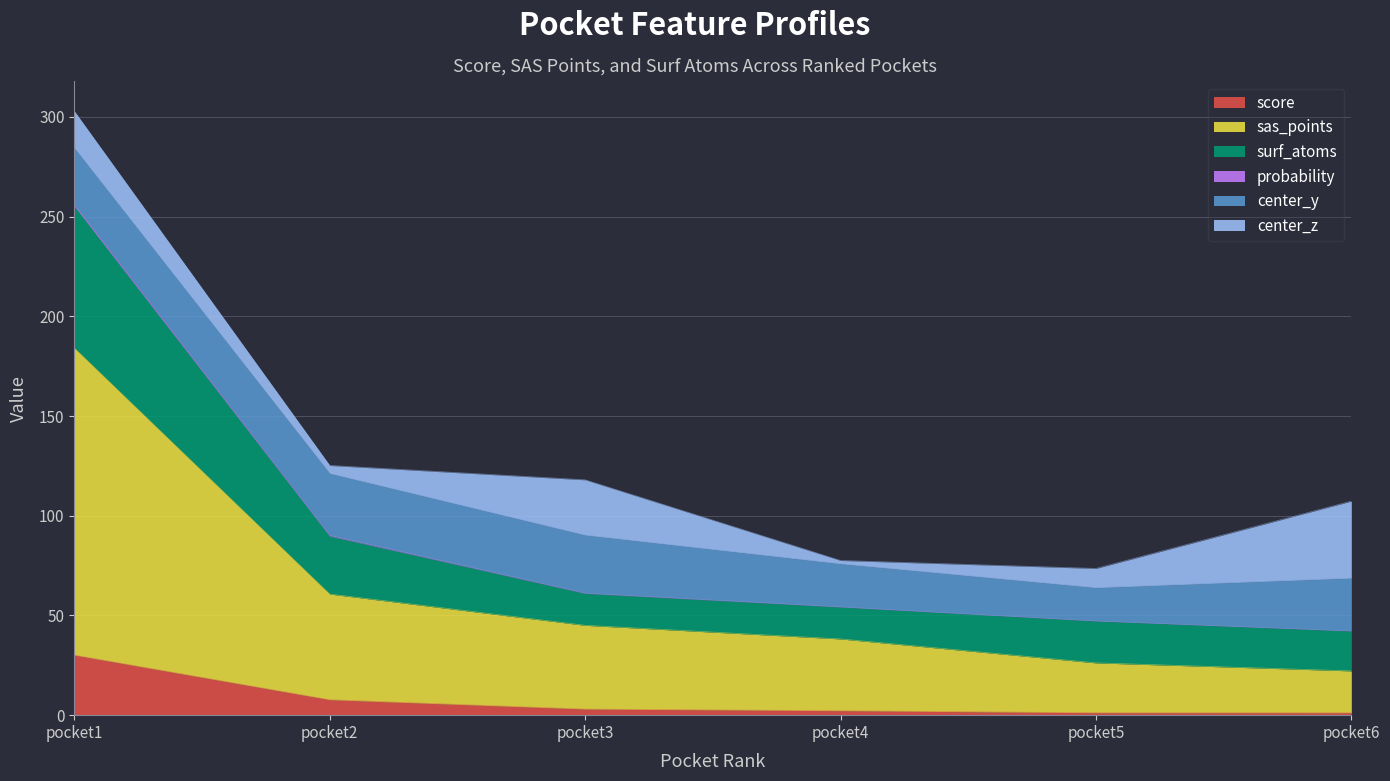

At which label does score reach its peak?

pocket1